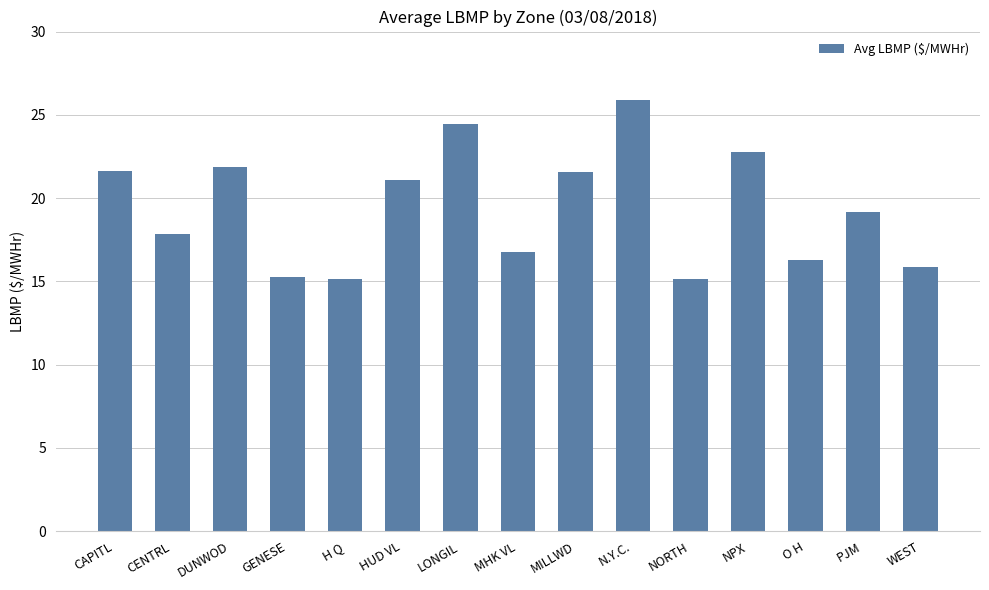

What is the change in value from CENTRL to MHK VL?

-1.1